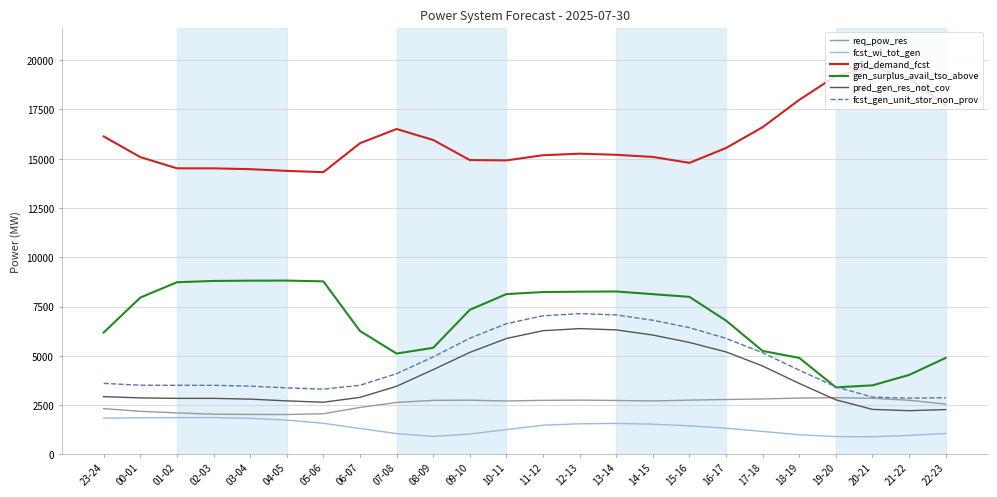

Which series has the largest total across all categories?

grid_demand_fcst